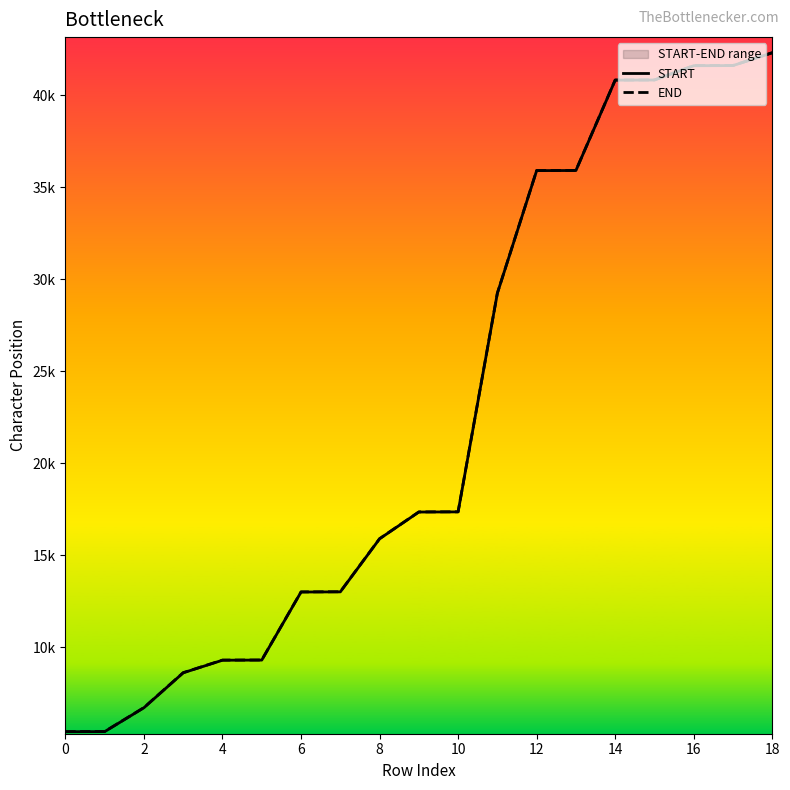

Which series has the largest range (max minus min)?

START